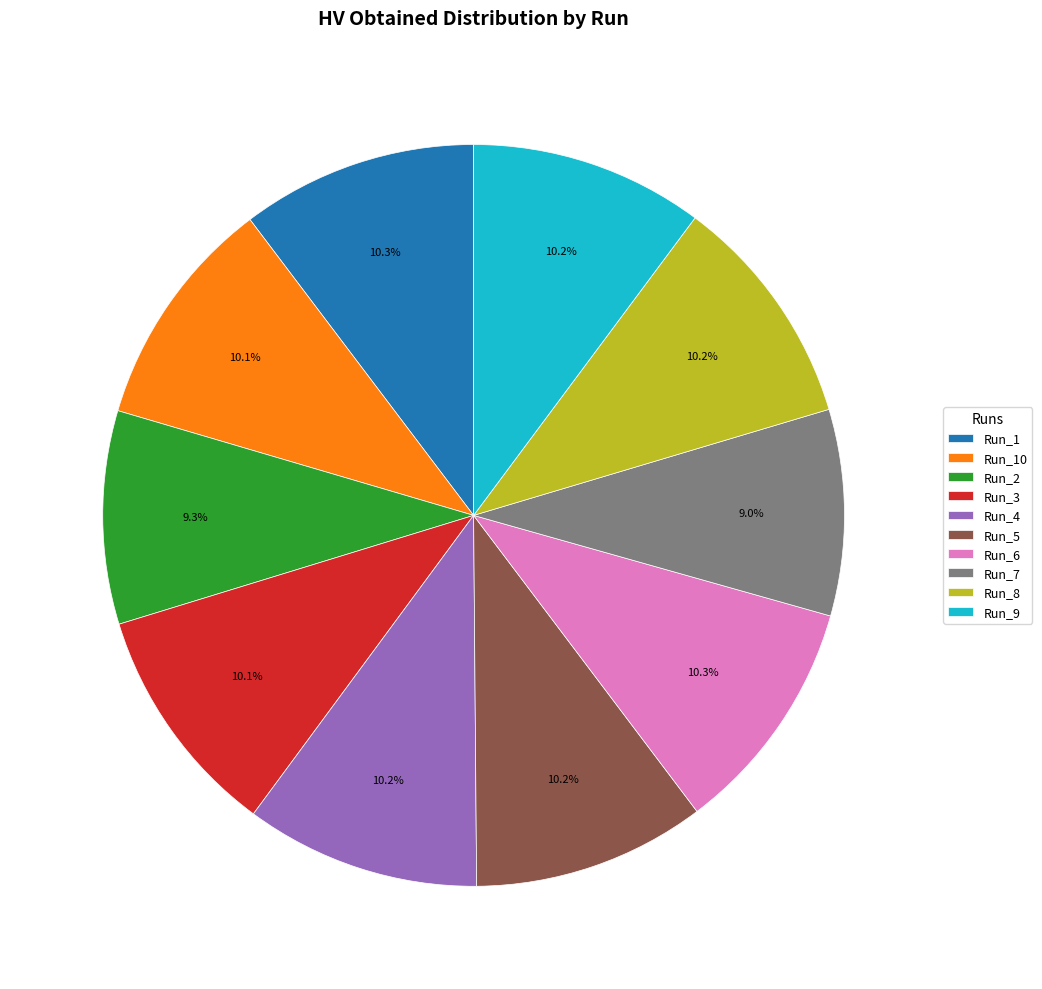

Does Run_8 represent more than half of the total?

No